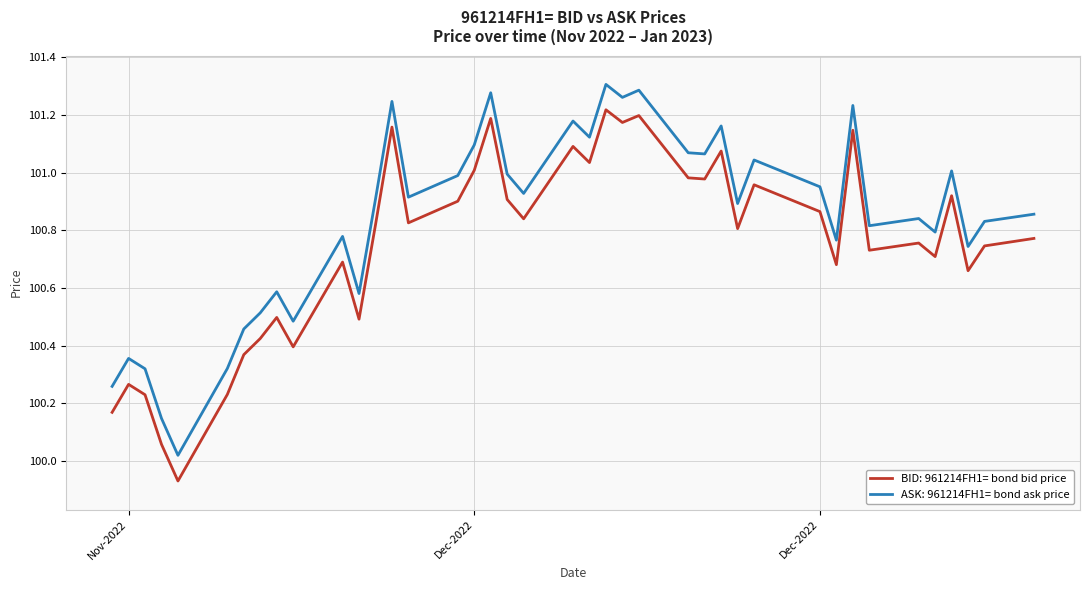

How many series are shown in this chart?

2